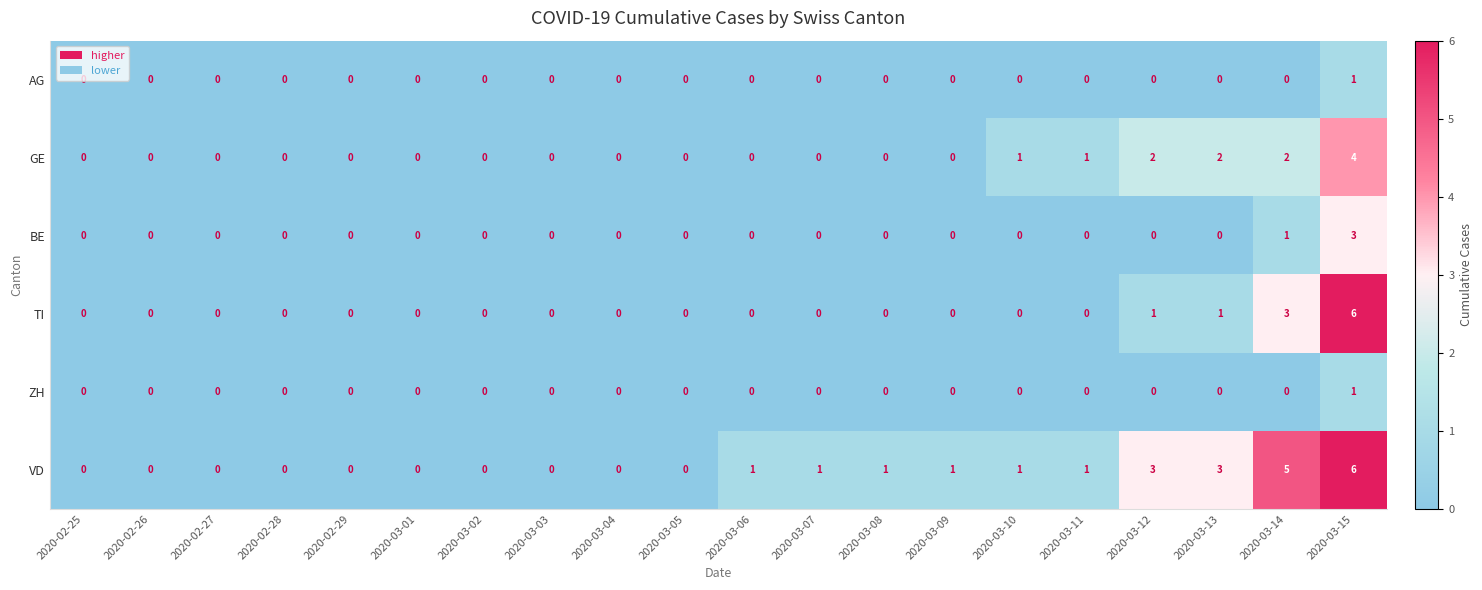

The AG series shows 0 at 2020-03-12. True or false?

True